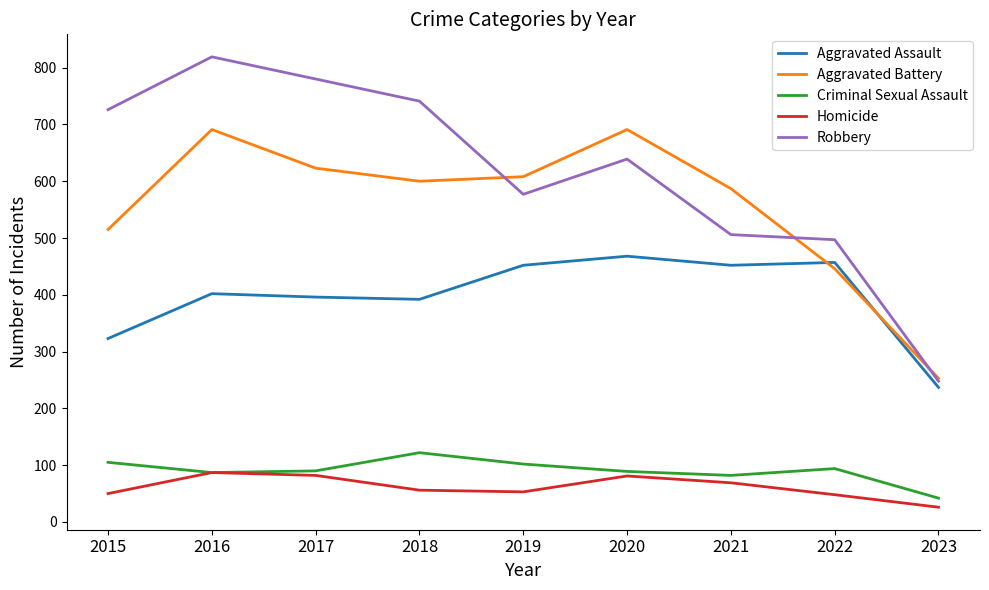

List the series in order of their peak value, highest first.

Robbery, Aggravated Battery, Aggravated Assault, Criminal Sexual Assault, Homicide